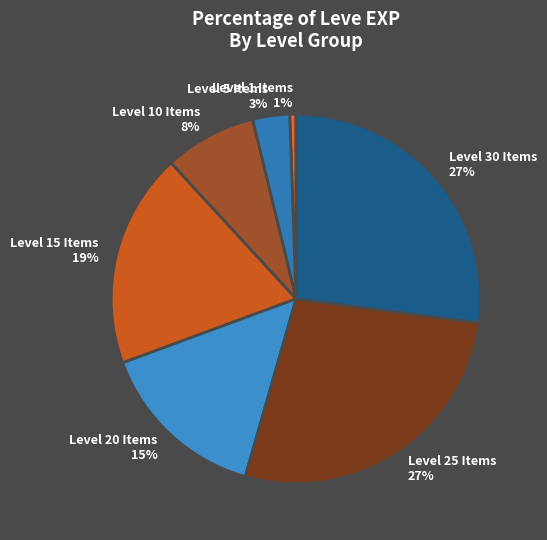

To the nearest percent, what percentage of the pie is Level 10 Items?

8%